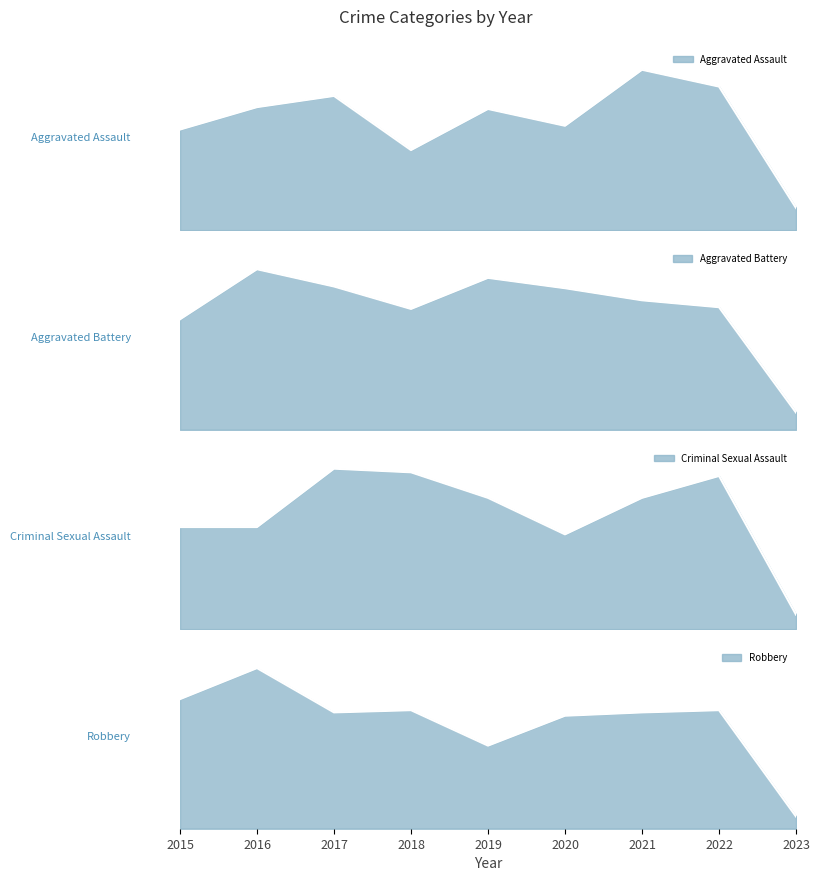

At which category does the chart reach its minimum across all series?

2023